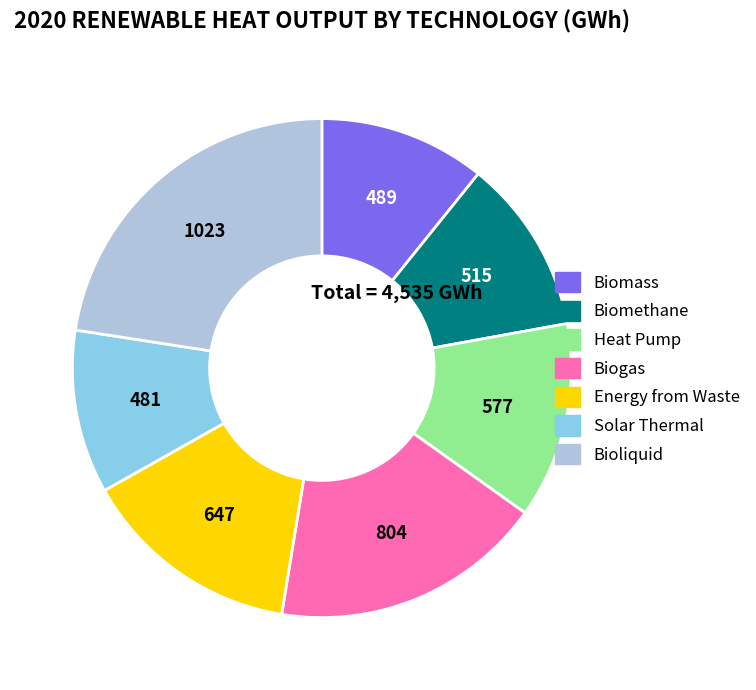

Does Biogas account for over 50% of the chart?

No